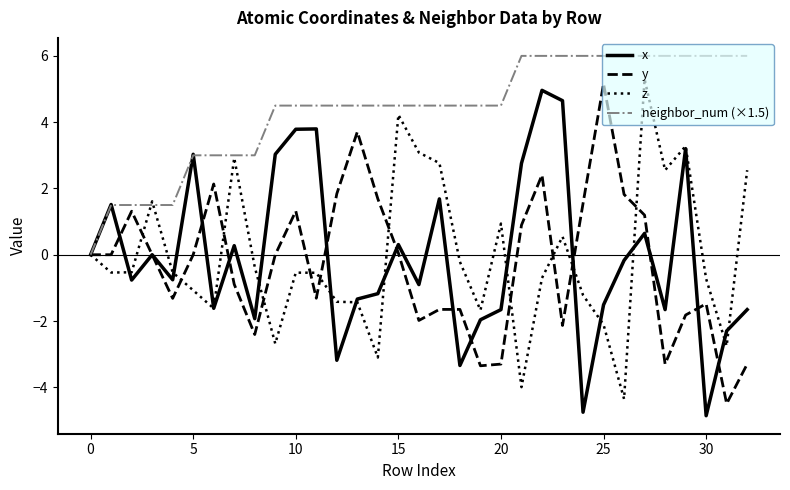

What is the maximum value for y?

5.2